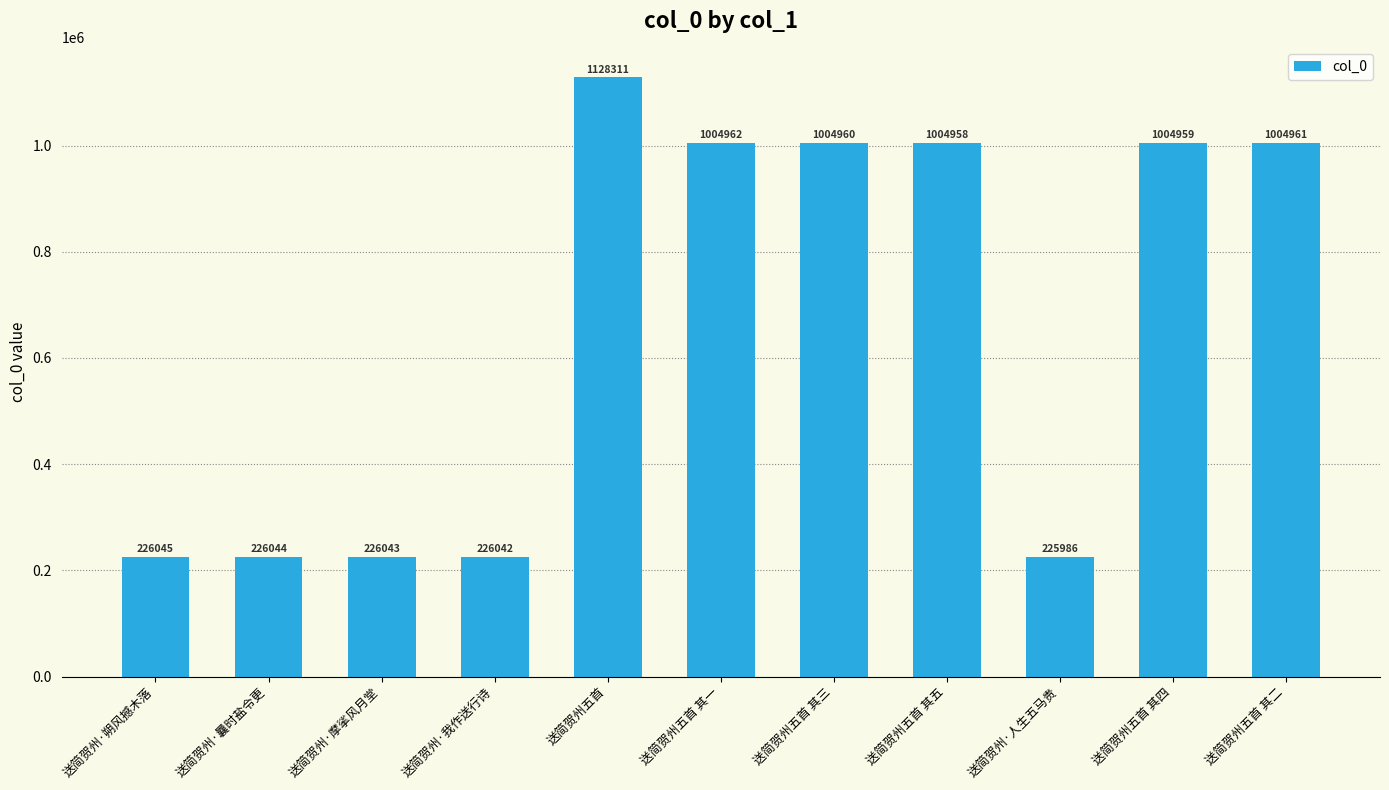

What is the maximum value shown in the chart?

1128311